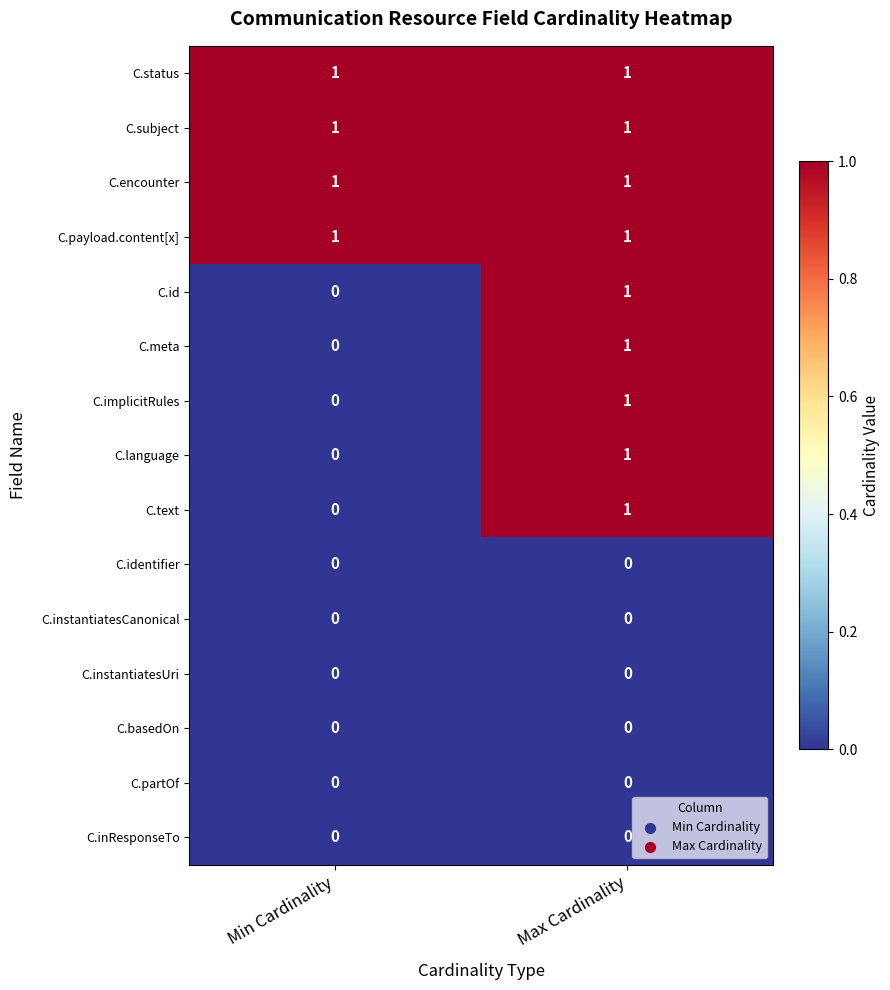

Reading left to right, what are all the values shown in this chart?

C.status: 1	1
C.subject: 1	1
C.encounter: 1	1
C.payload.content[x]: 1	1
C.id: 0	1
C.meta: 0	1
C.implicitRules: 0	1
C.language: 0	1
C.text: 0	1
C.identifier: 0	0
C.instantiatesCanonical: 0	0
C.instantiatesUri: 0	0
C.basedOn: 0	0
C.partOf: 0	0
C.inResponseTo: 0	0